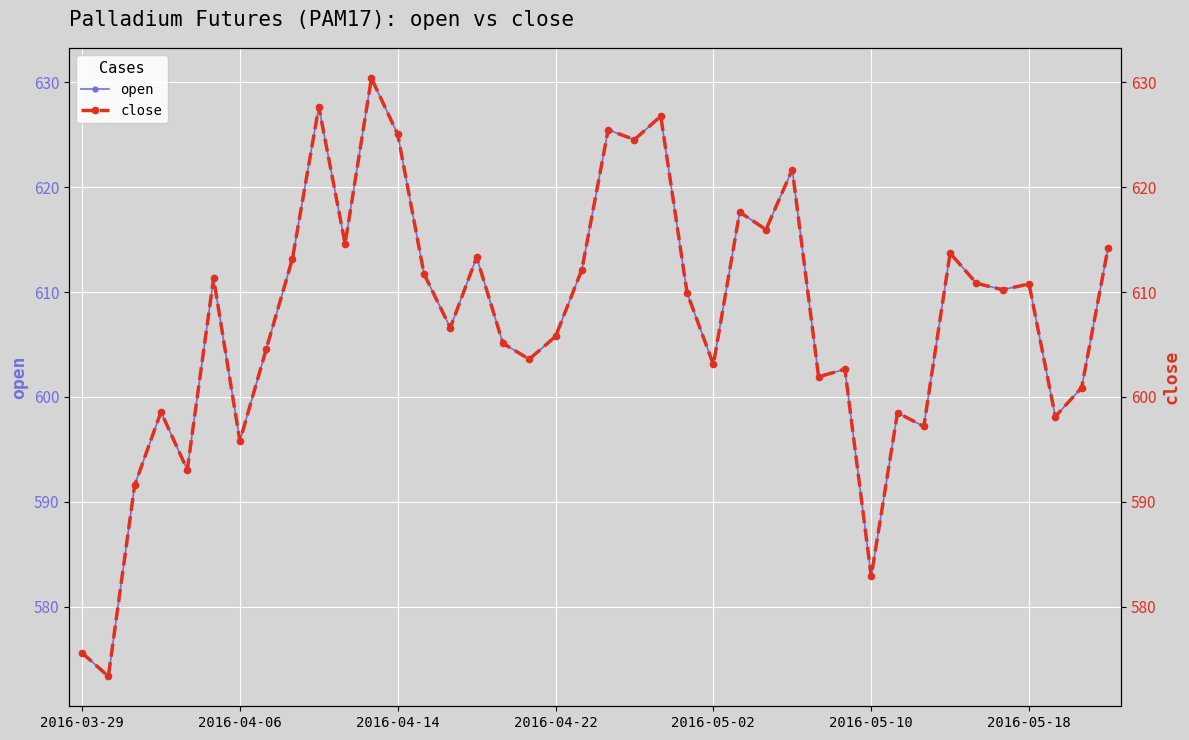

How many lines are shown in the chart?

2